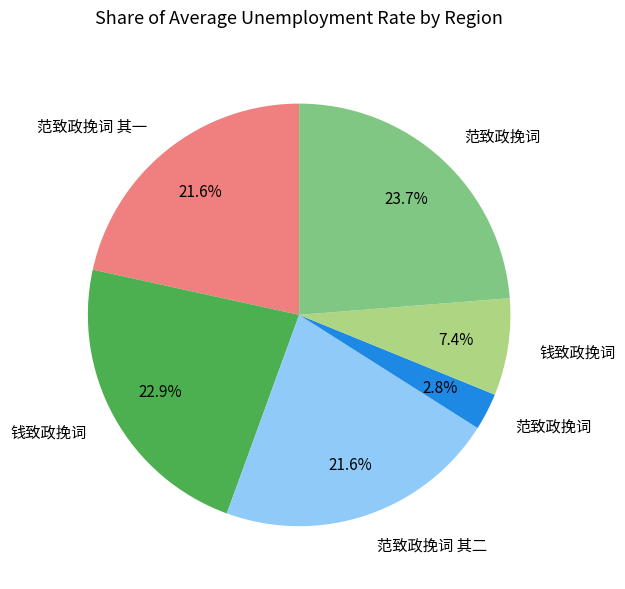

Is there a majority slice in this chart?

No